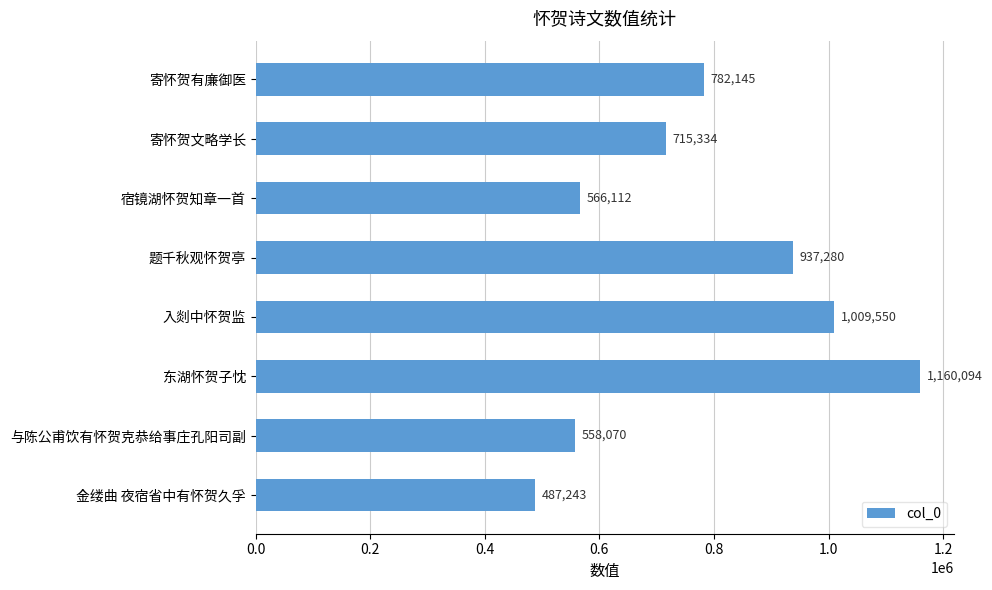

Which category has the highest value across all series?

东湖怀贺子忱